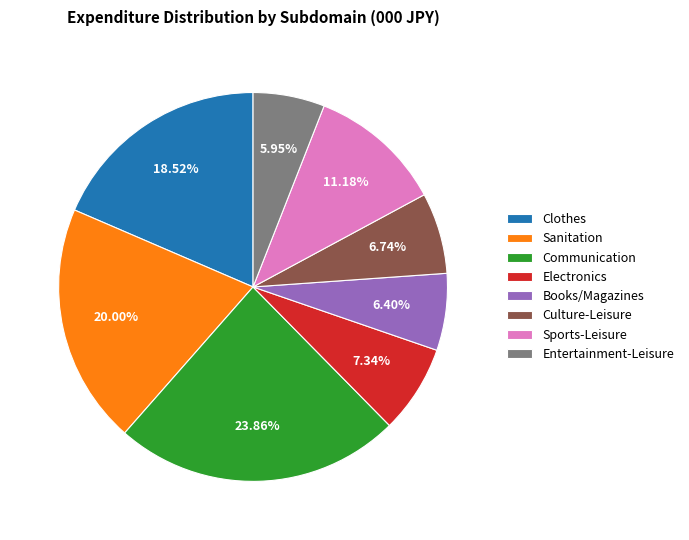

Is there any slice that represents more than half of the pie?

No